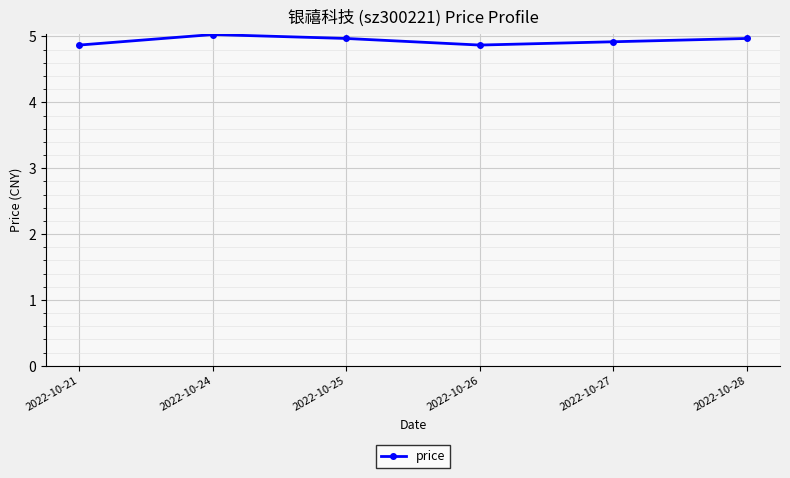

Approximately how many times larger is the value at 2022-10-21 compared to 2022-10-27?

1.0